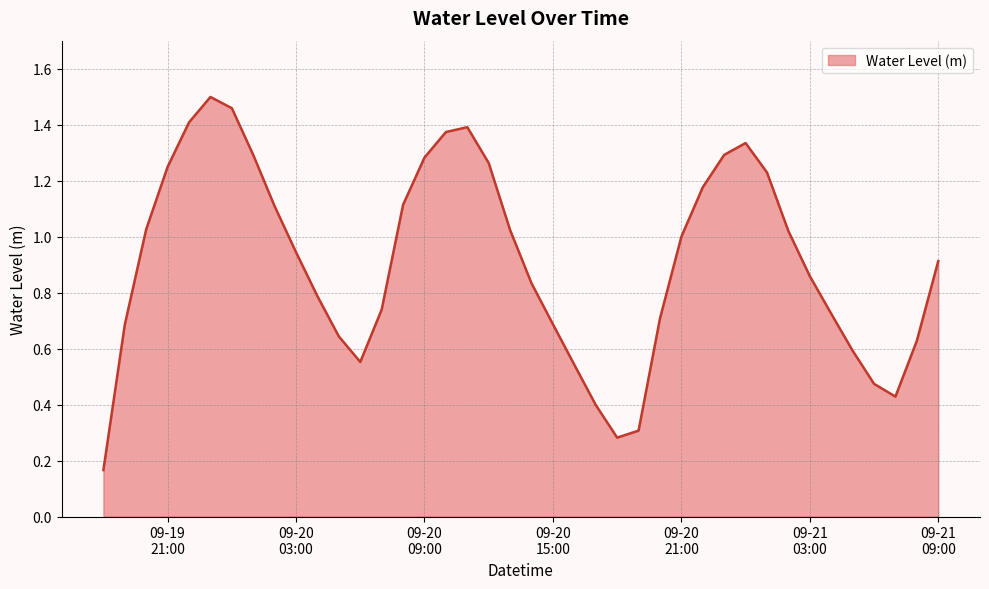

How many distinct data groups are displayed?

1